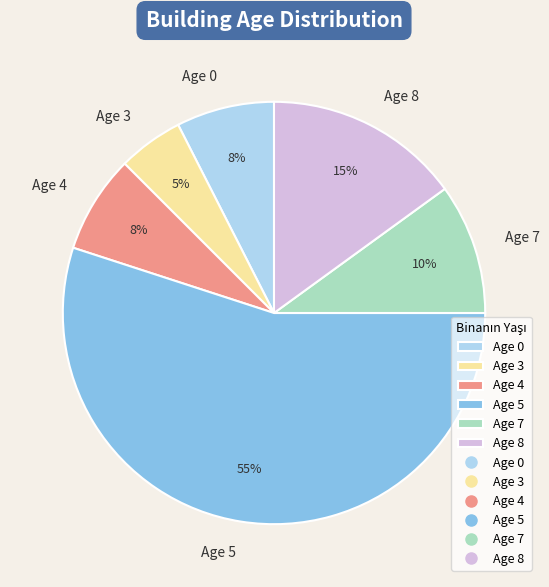

To the nearest percent, what is the combined percentage of Age 7 and Age 3?

15%